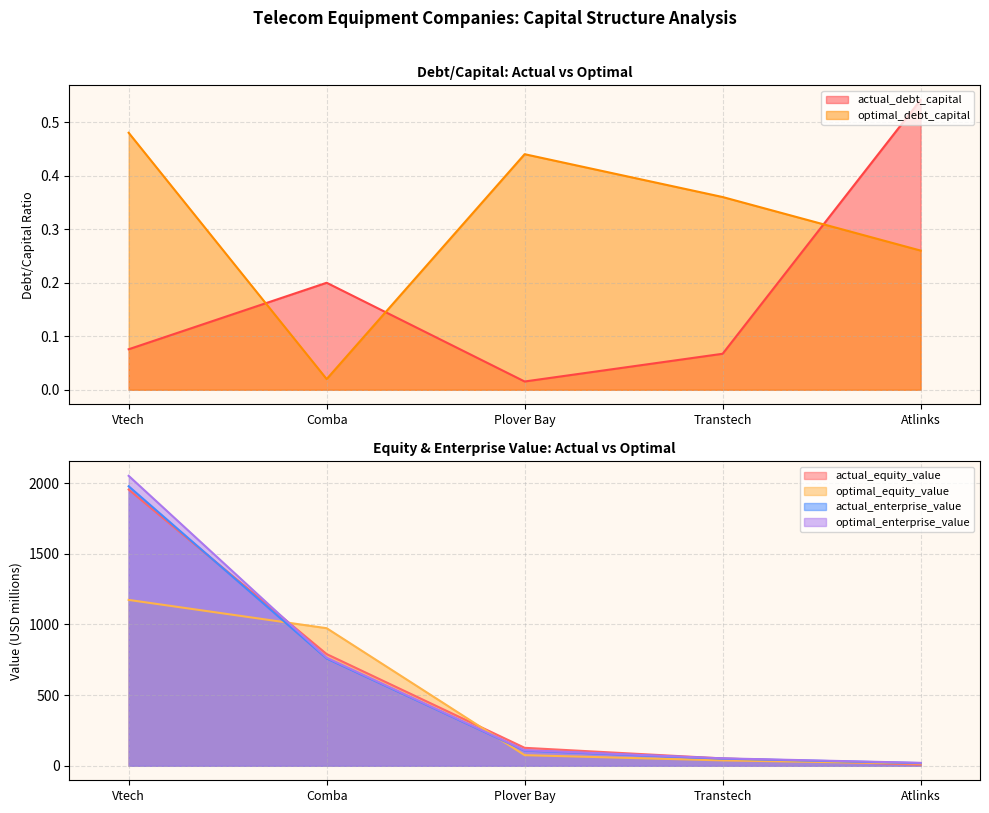

What is the average value of the actual_enterprise_value series?

582.9